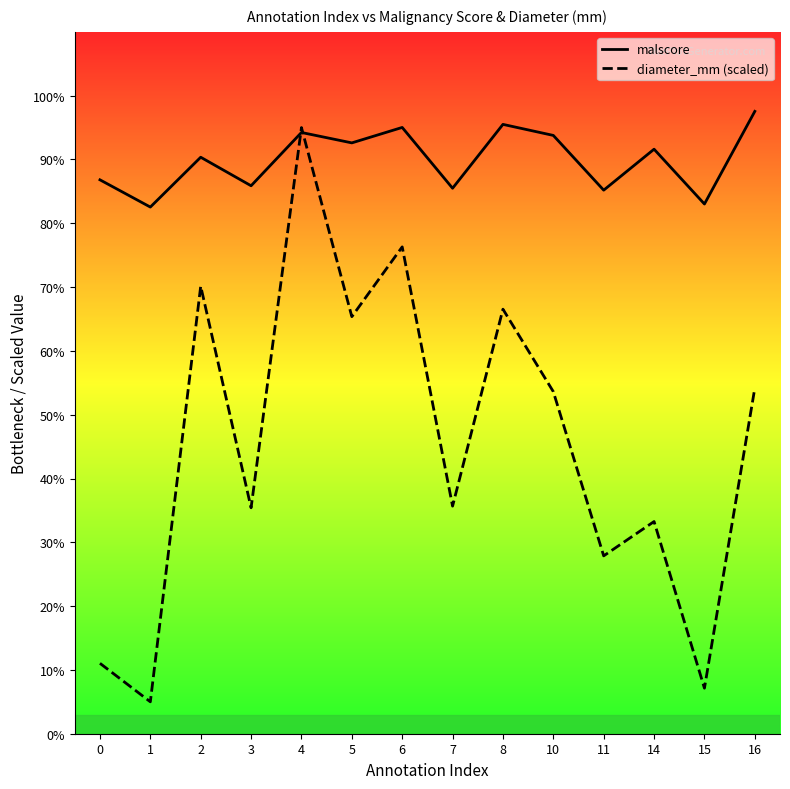

In diameter_mm (scaled), how many points are higher than both neighbors (excluding endpoints)?

5